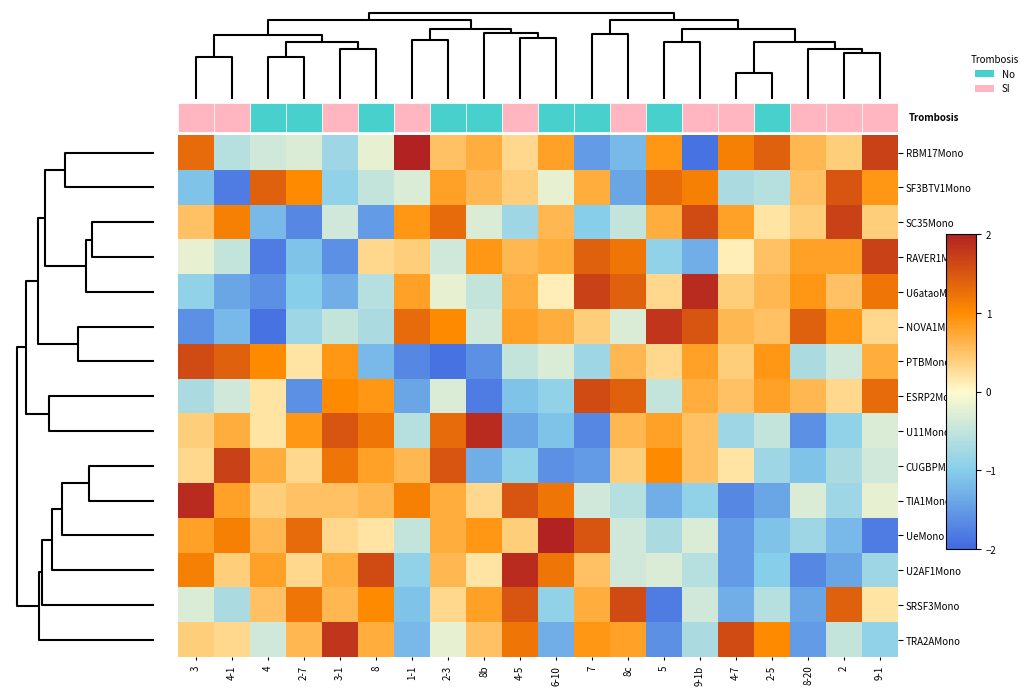

True or false: TIA1Mono has a value of -1.9 at 5.

False